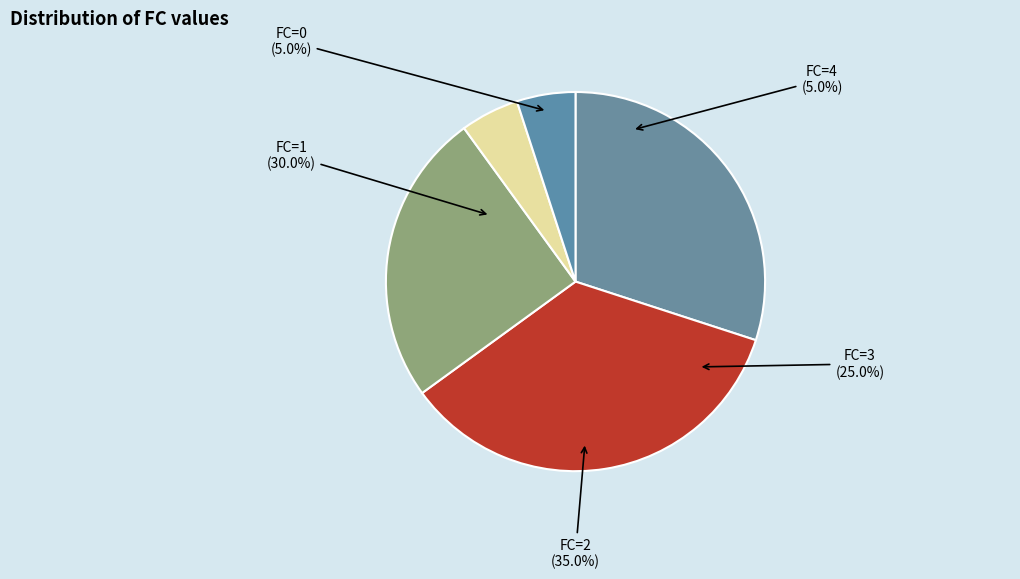

What is the largest slice in the pie chart?

FC=2